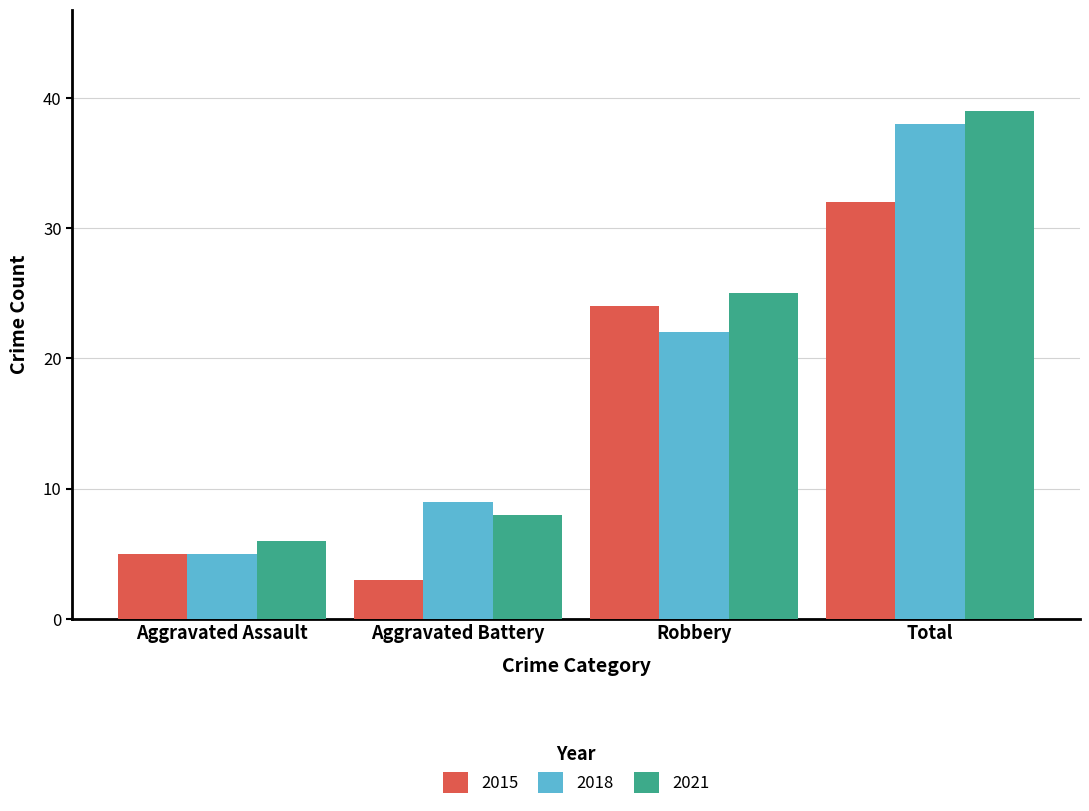

What is the minimum value shown in the chart?

3